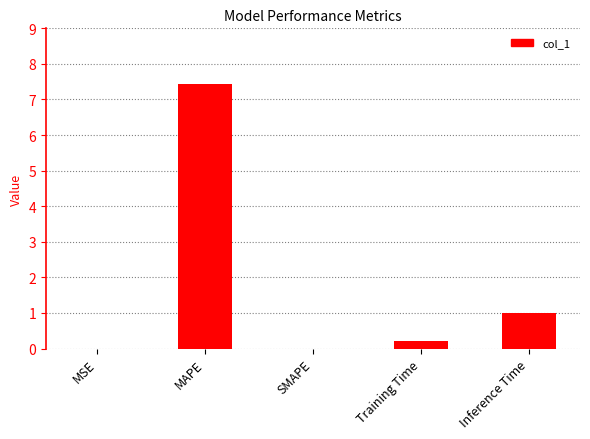

What is the change in value from MAPE to Inference Time?

-6.4